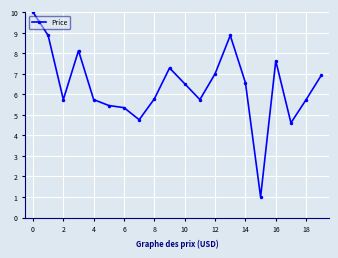

What is the value of the 15th point from the left?

6.6